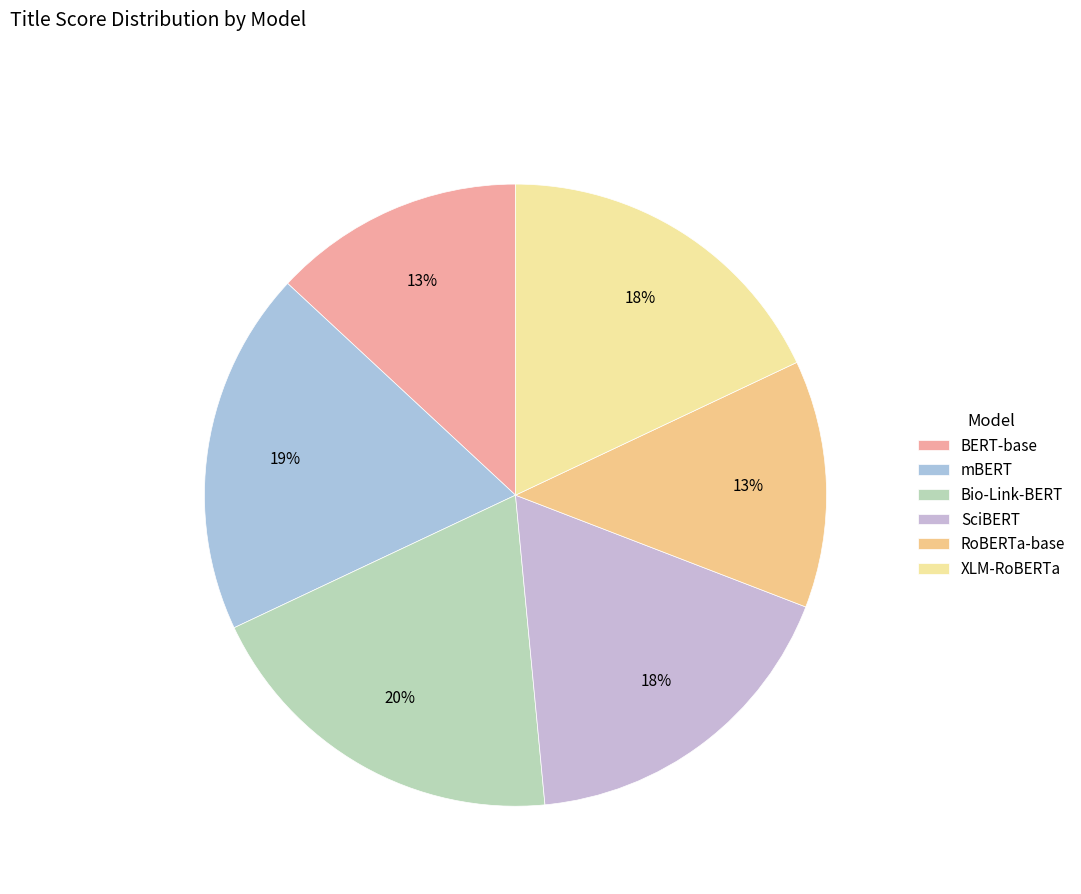

To the nearest percent, what is the difference between the largest and smallest slice percentages?

7%